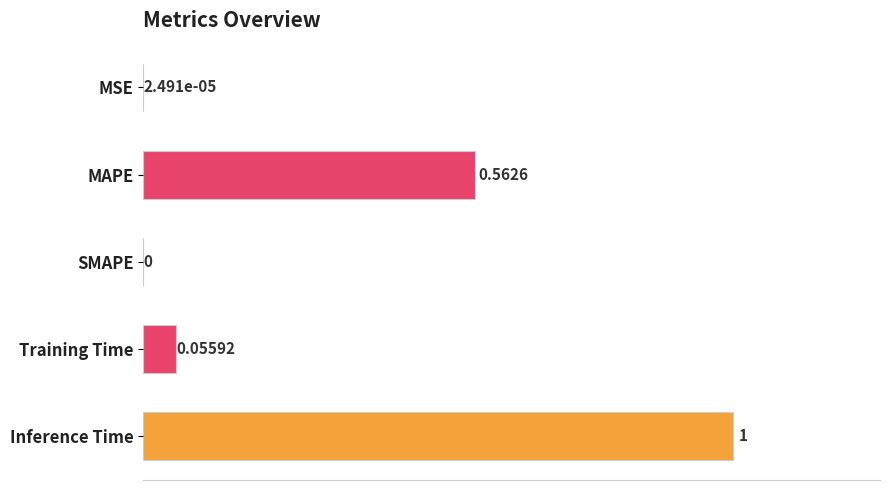

What is the sum of the values at MSE and Inference Time?

1.0